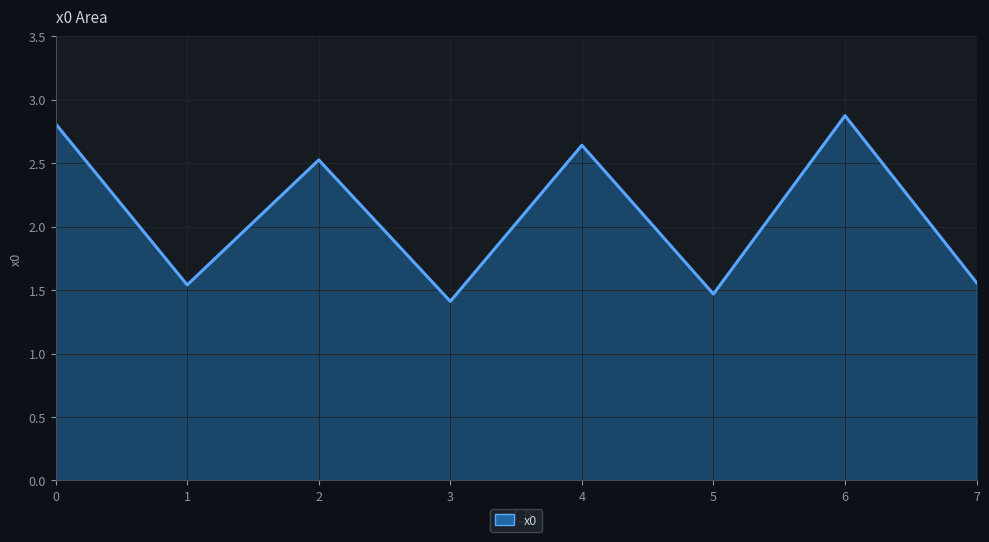

How many interior local peaks (higher than both neighbors) does the data have?

3